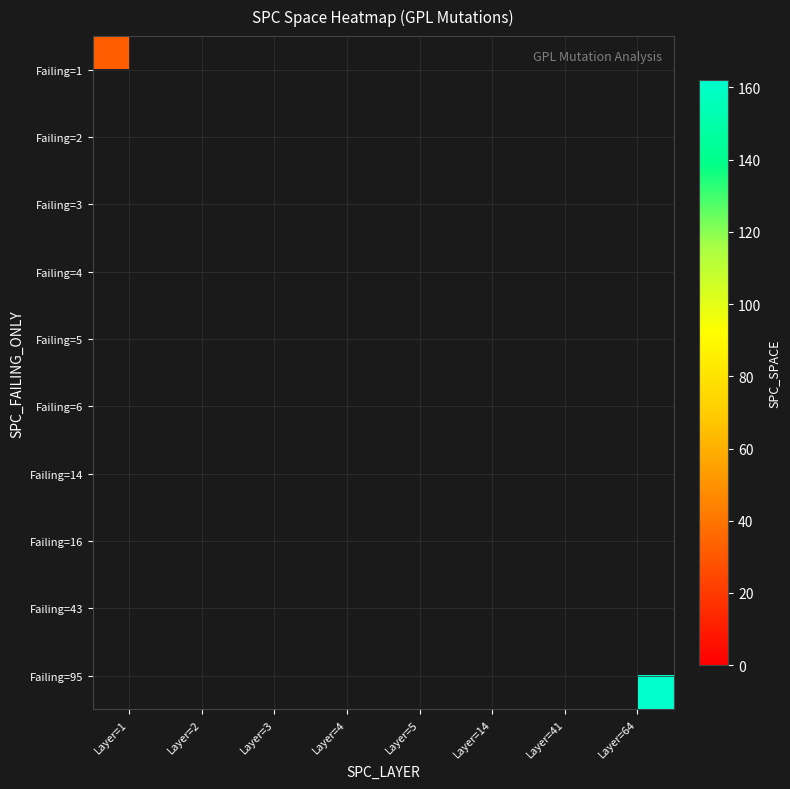

At which category does the chart reach its peak across all series?

Layer=64